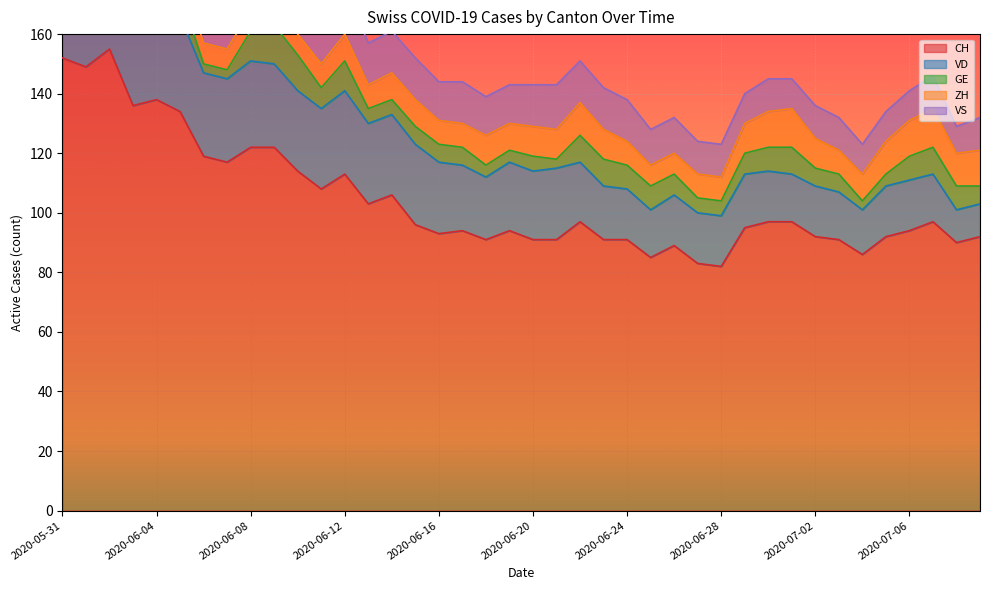

True or false: CH has more than 0 interior local peaks.

True